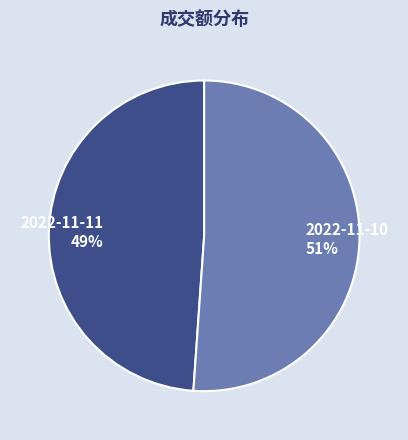

To the nearest percent, what is the average slice percentage?

50%